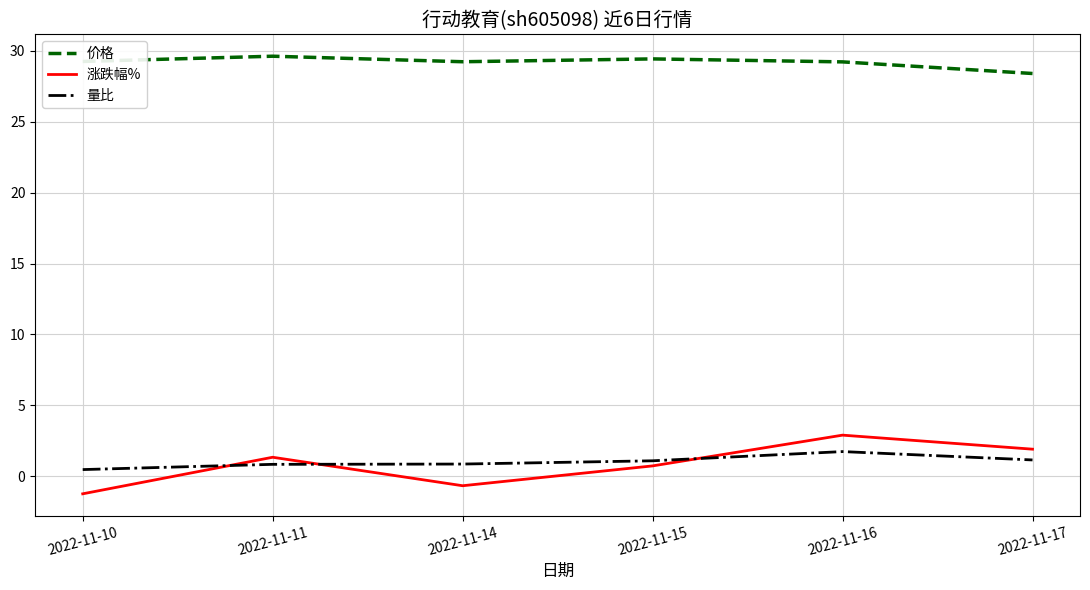

What is the lowest value of the 涨跌幅% series?

-1.2